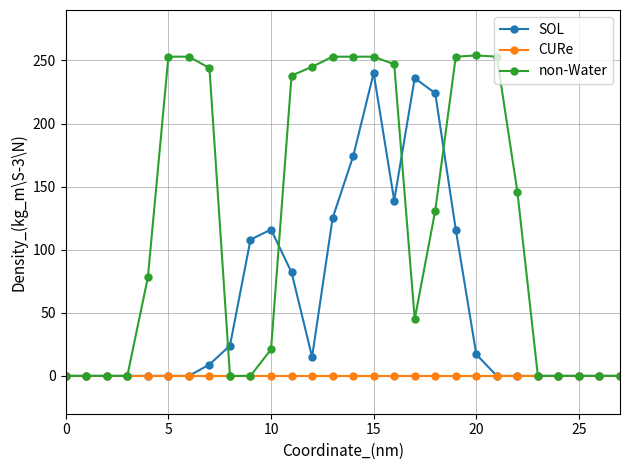

Which series has the largest total across all categories?

non-Water